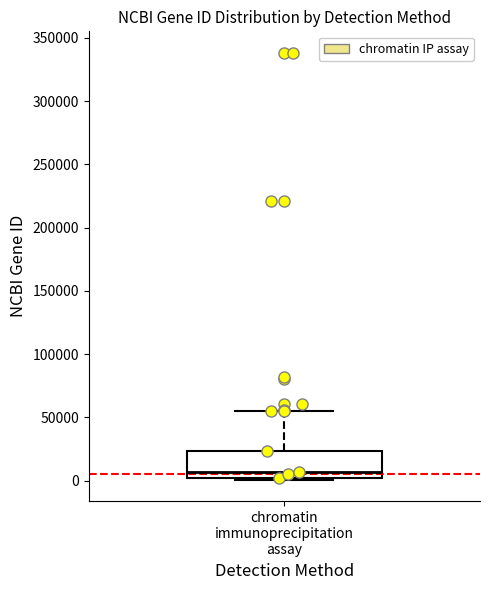

Transcribe this box plot: give where the median line is, the range the box spans, and where the two whiskers end, as read against the y-axis. The values are not printed on the chart, so give them approximately, as read against the axis.

median 5000, box 0 to 25000, whiskers 0 (just below the box's lower edge) to 55000